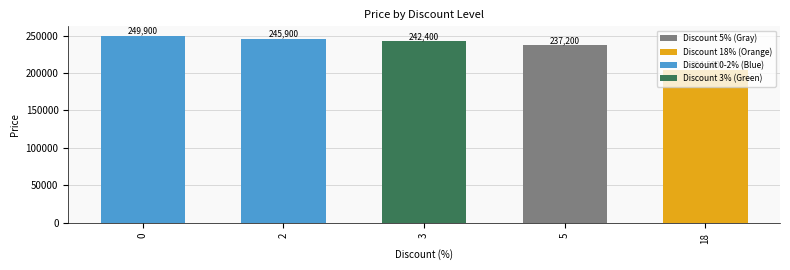

How many categories are shown in the chart?

5